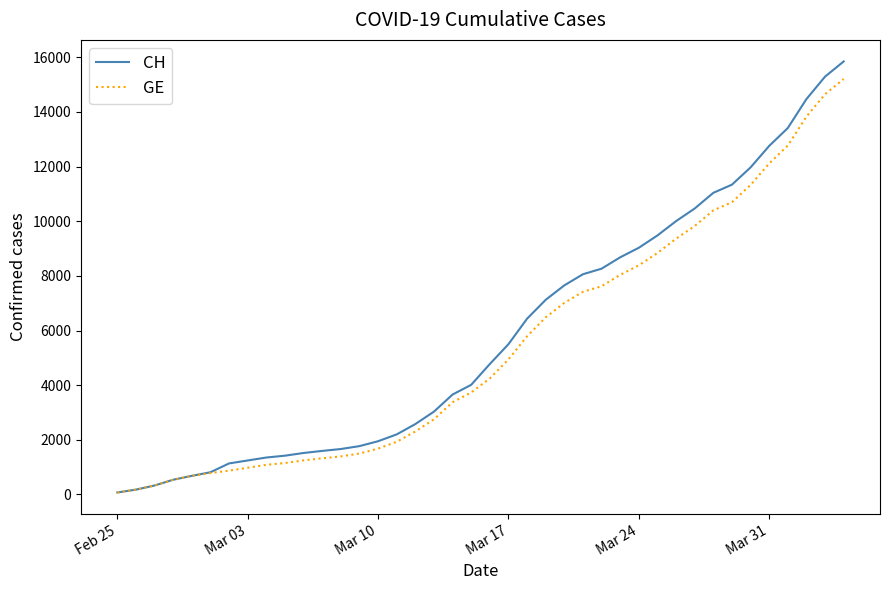

Which series has the largest range (max minus min)?

CH